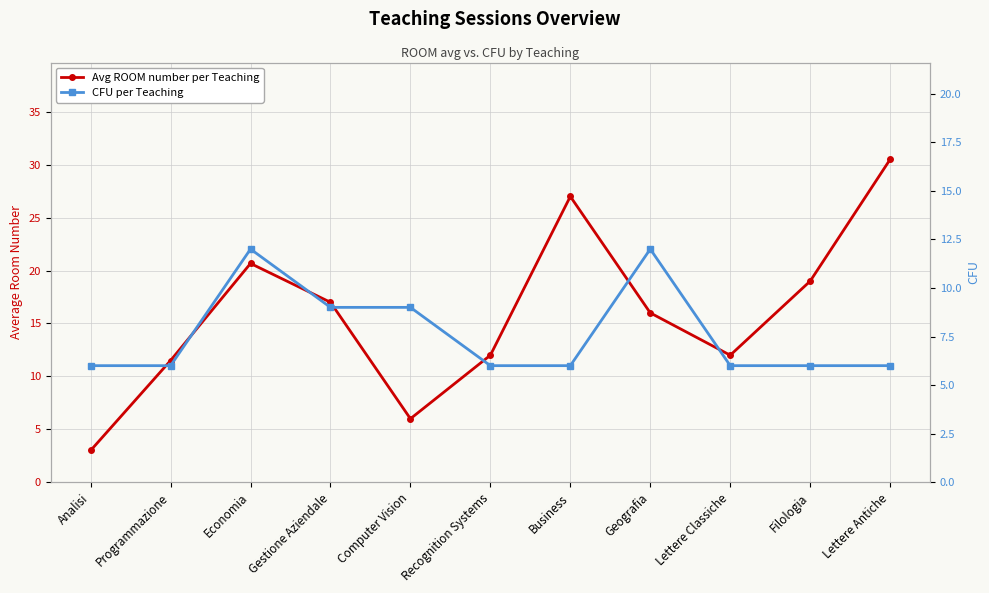

Reading left to right, list all the values displayed in this chart.

Avg ROOM number per Teaching: 3.0	11.5	20.7	17.0	6.0	12.0	27.0	16.0	12.0	19.0	30.5
CFU per Teaching: 6.0	6.0	12.0	9.0	9.0	6.0	6.0	12.0	6.0	6.0	6.0